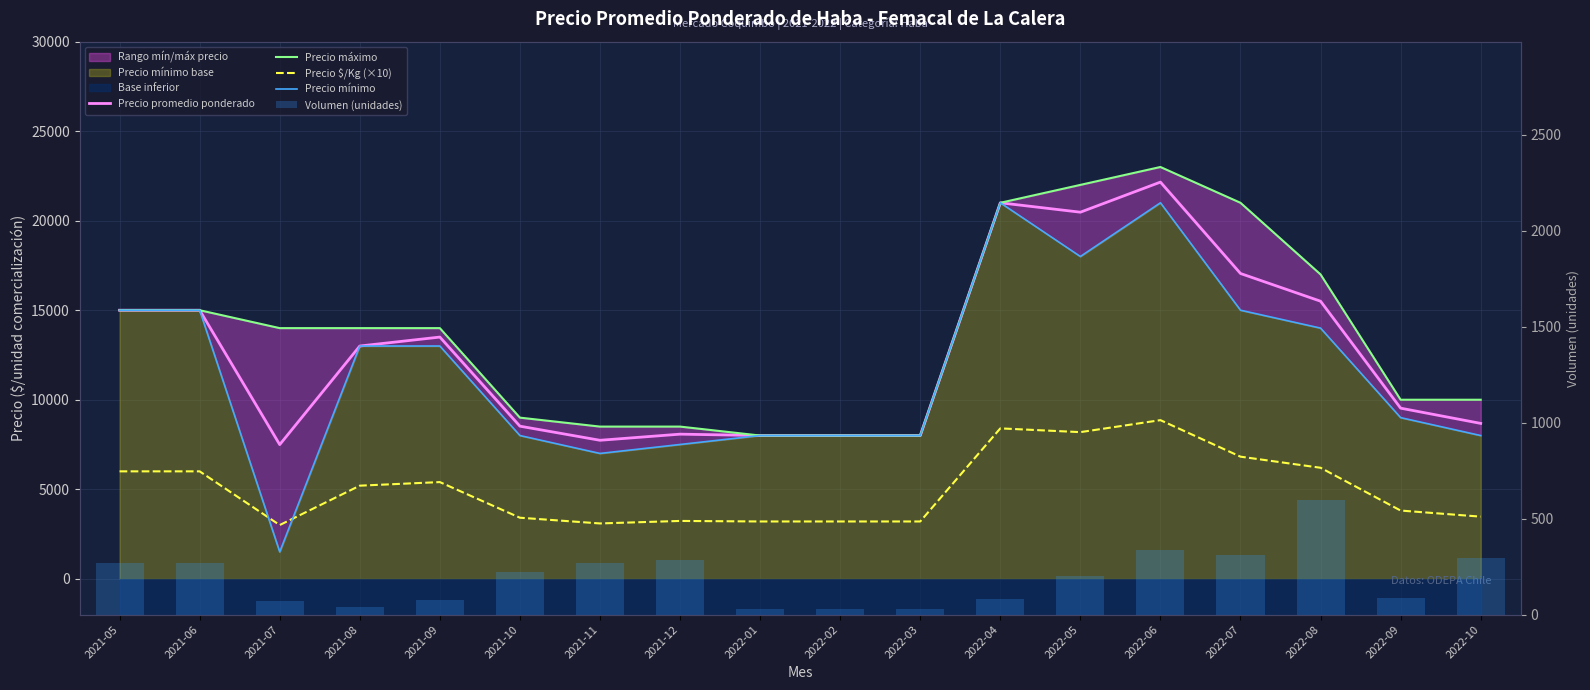

What is the spread (max minus min) of values at 2022-07?

20690